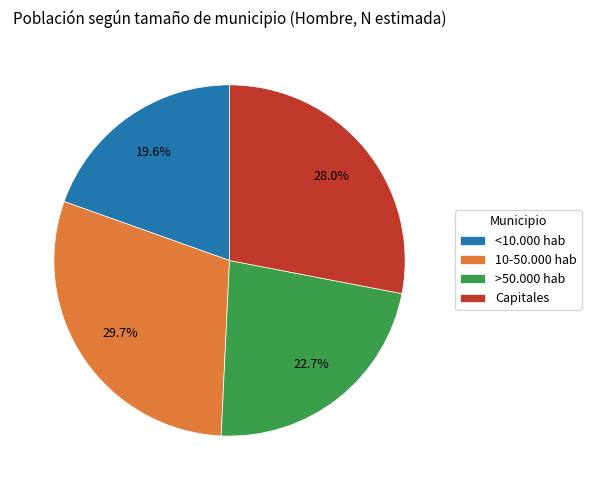

How many segments does this pie chart have?

4